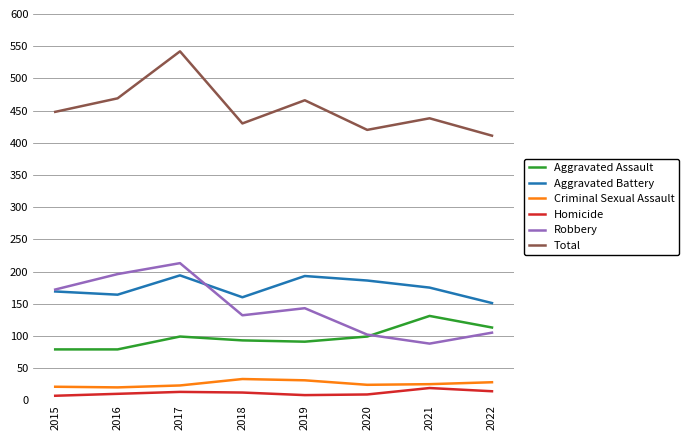

The Criminal Sexual Assault series shows 28 at 2022. True or false?

True